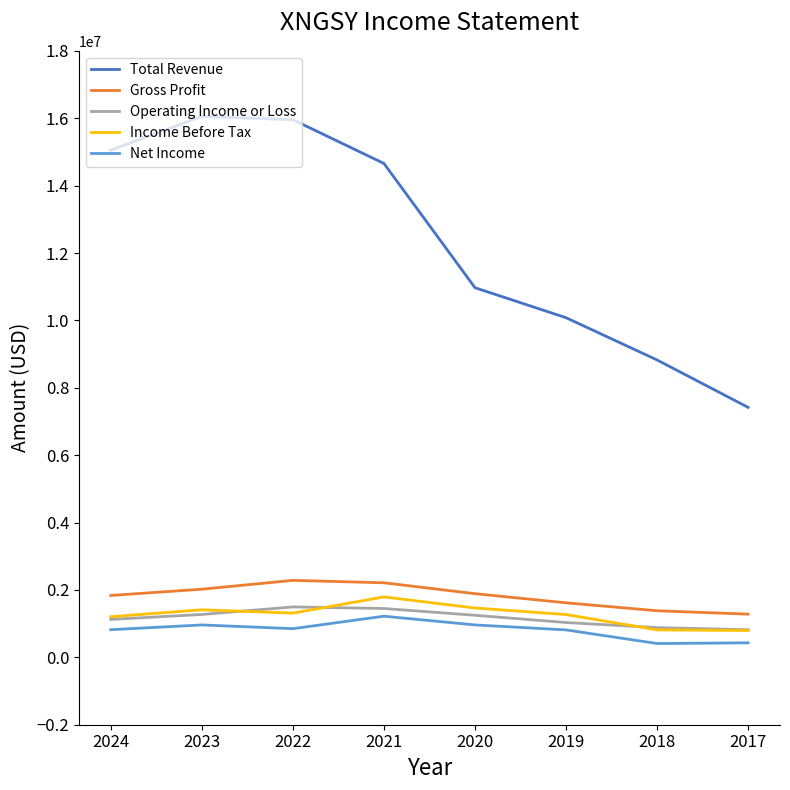

The value of Total Revenue at 2019 is 5775715. True or false?

False